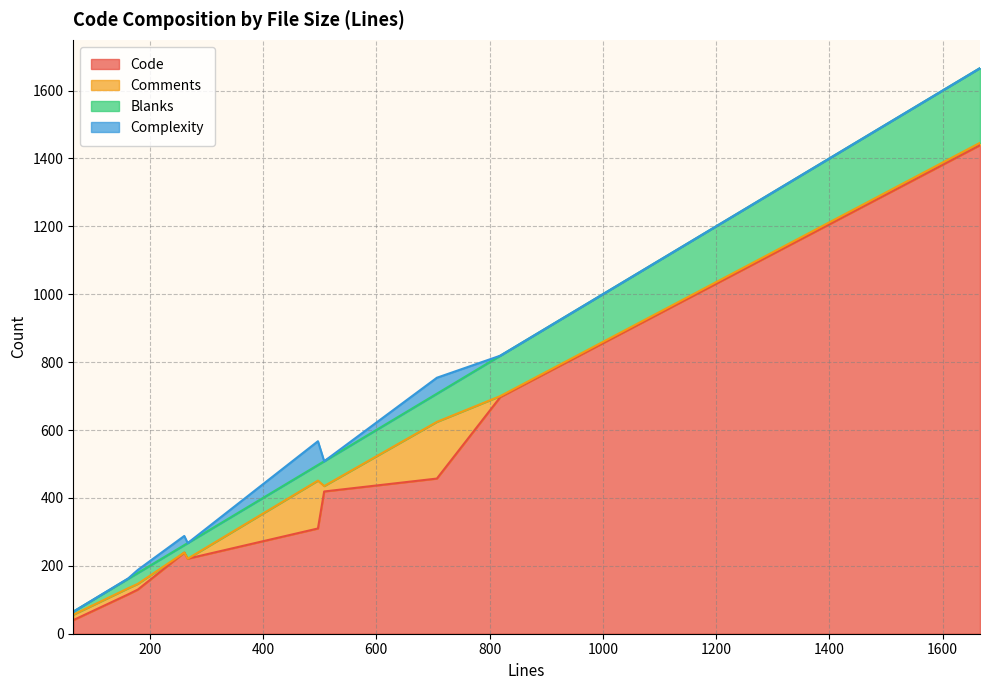

Rank the categories by Blanks value from lowest to highest.

65, 162, 179, 261, 267, 497, 508, 707, 819, 1666